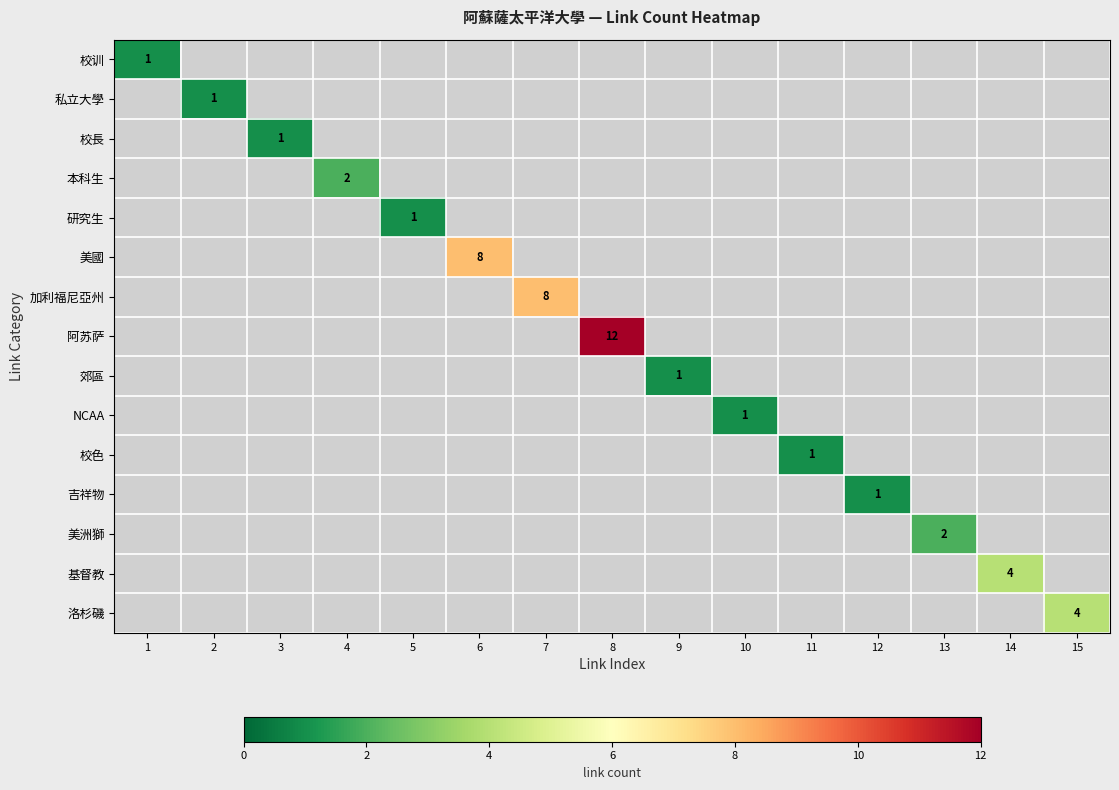

Between 9 and 7, which is larger?

9